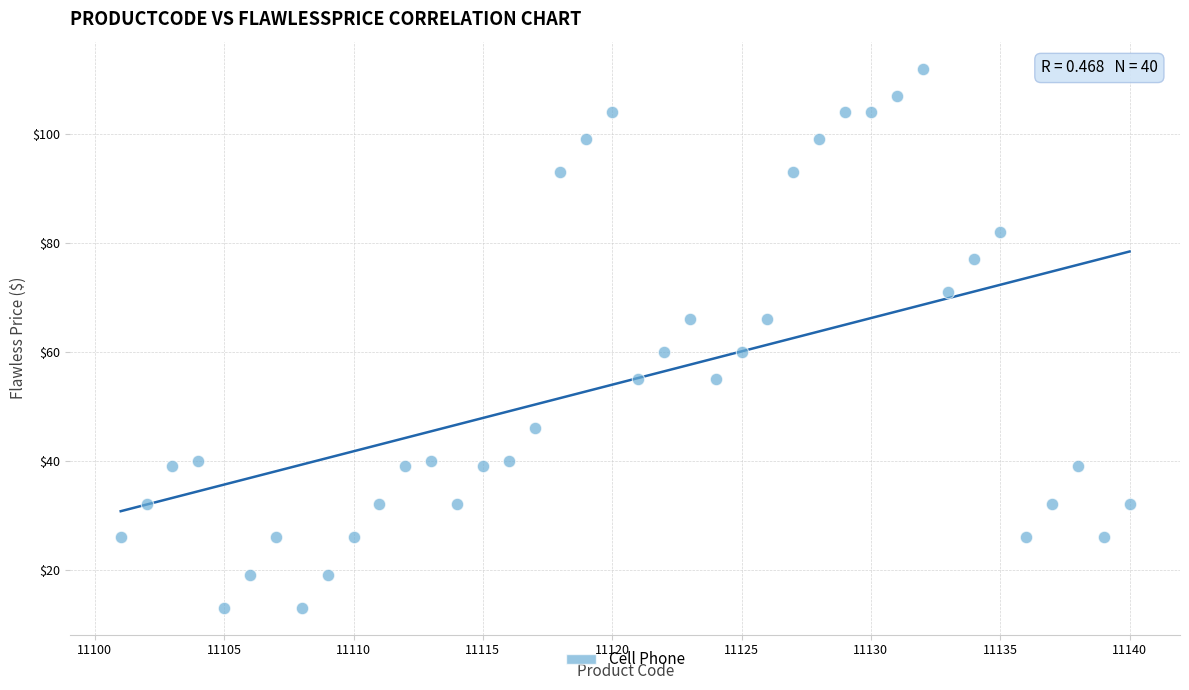

What is the range of X values (max minus min)?

39